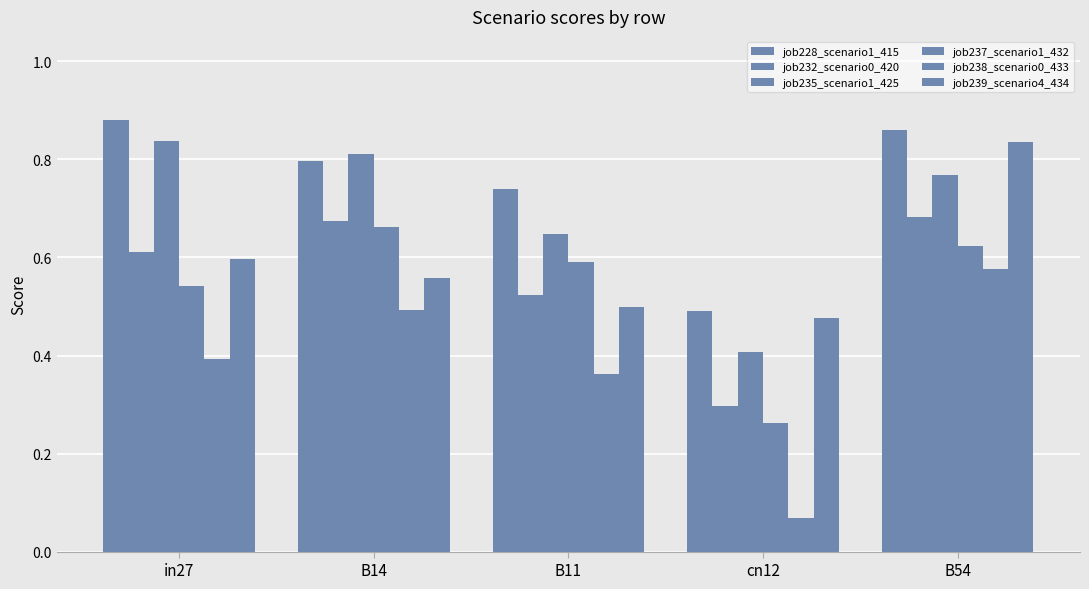

What position from the left is B11?

3